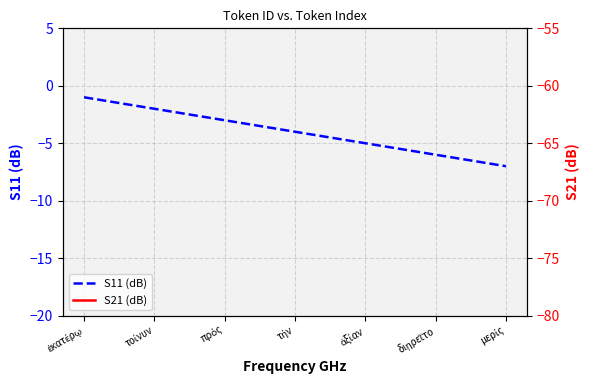

Which label corresponds to the smallest value in the chart?

μερίς